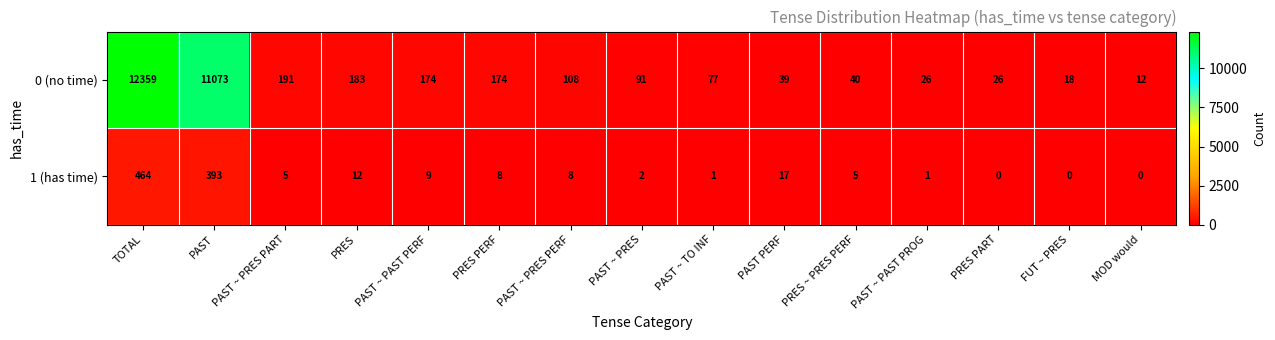

Reading left to right, extract all data points from this chart.

0 (no time): 12359	11073	191	183	174	174	108	91	77	39	40	26	26	18	12
1 (has time): 464	393	5	12	9	8	8	2	1	17	5	1	0	0	0